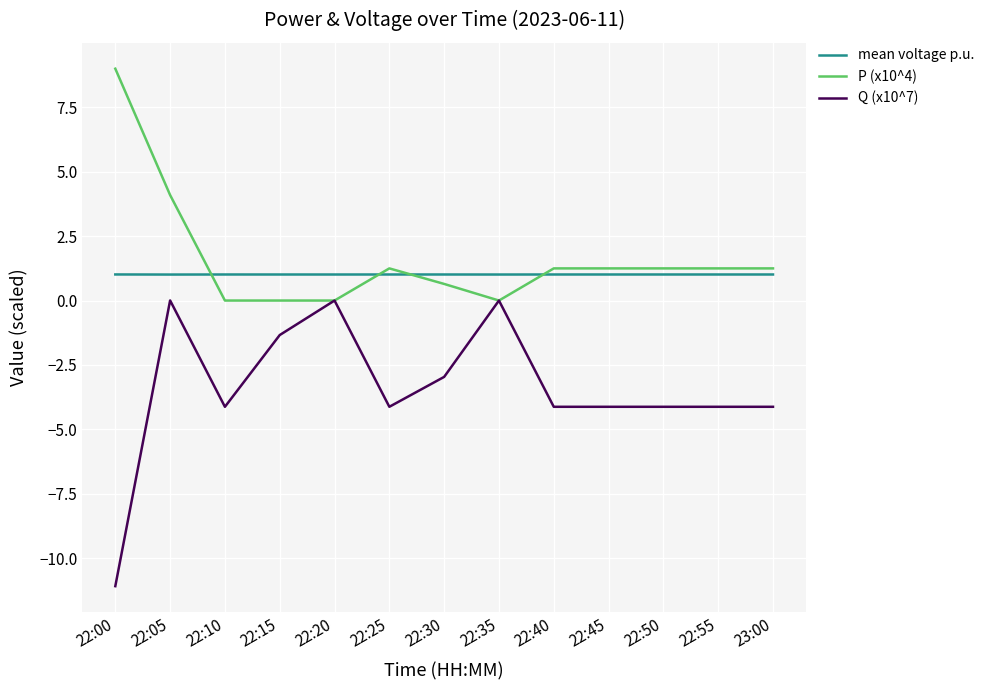

The value of mean voltage p.u. at 22:40 is 1.8. True or false?

False